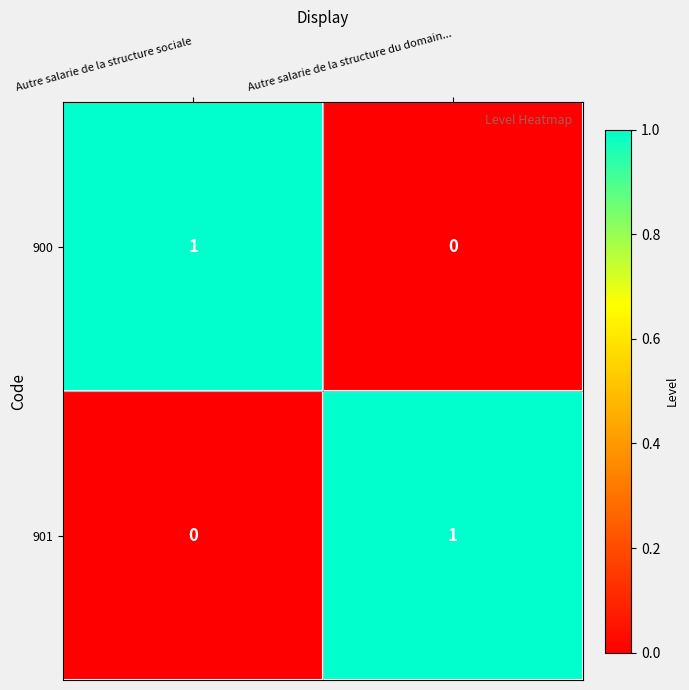

The 901 series shows 1 at Autre salarie de la structure du domain.... True or false?

True